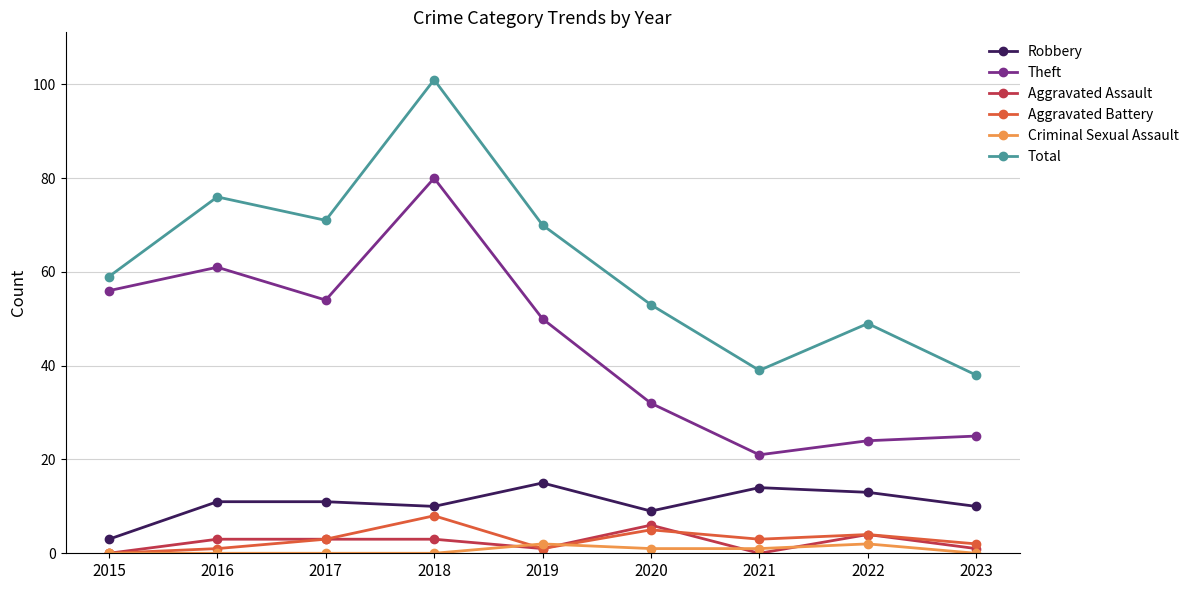

What is the difference between the maximum and minimum values in the Theft series?

59